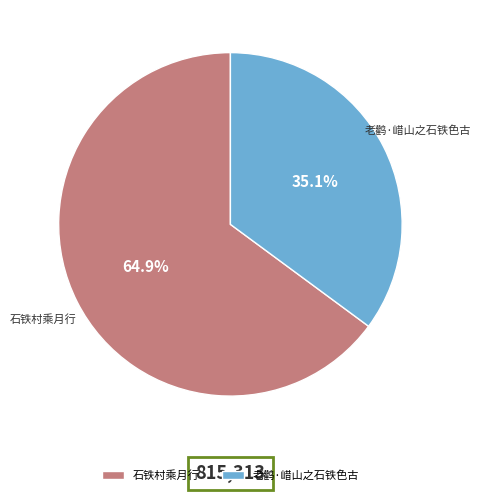

Rank the categories by value from lowest to highest.

老鹳·㟙山之石铁色古, 石铁村乘月行